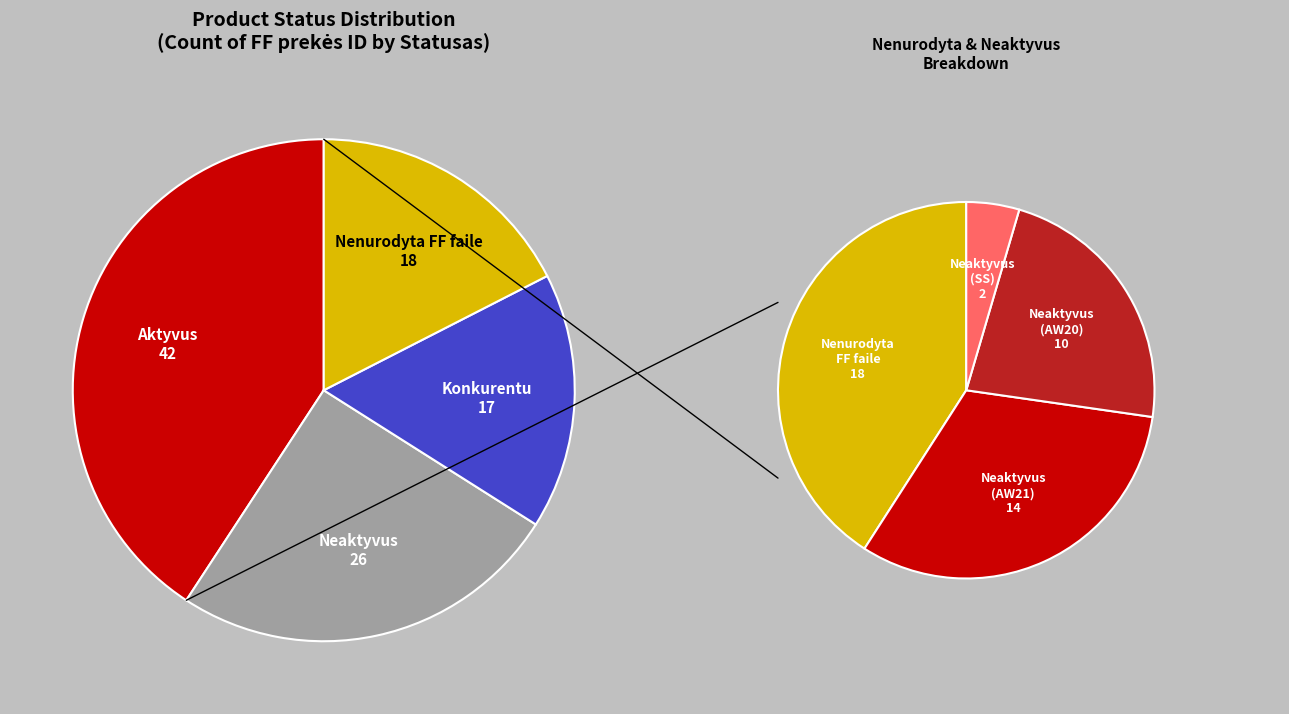

Which category has the smallest portion of the pie?

Konkurentu